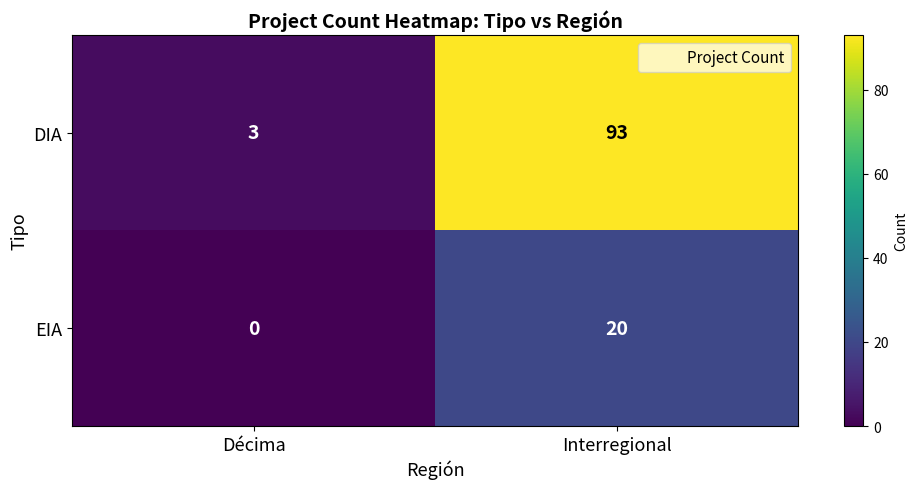

What is the highest value of the EIA series?

20